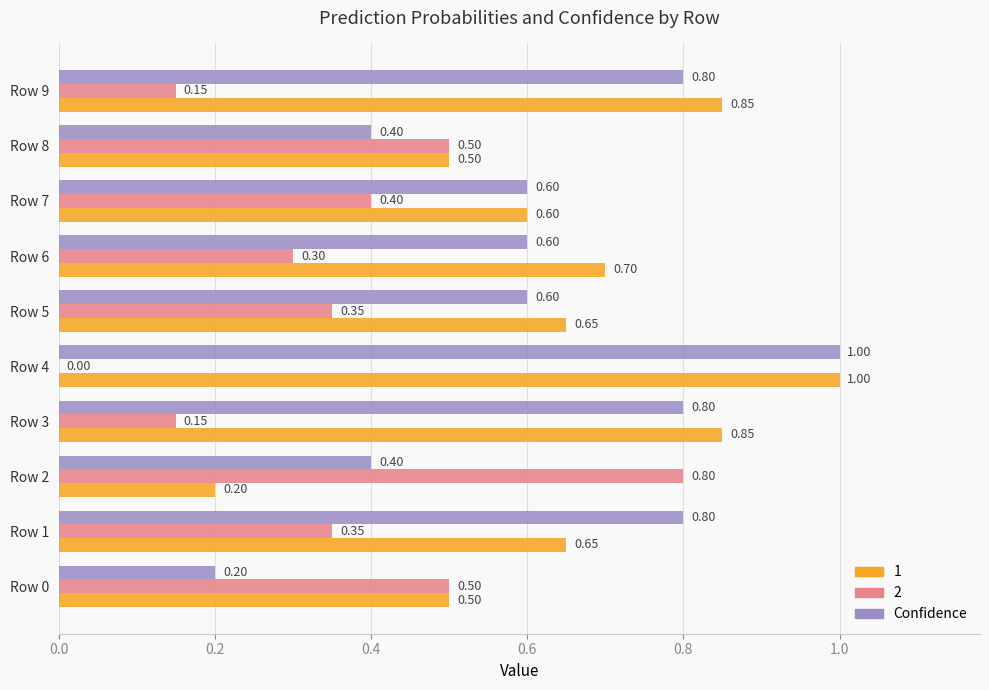

Between Row 3 and Row 6, which series saw the biggest shift?

Confidence